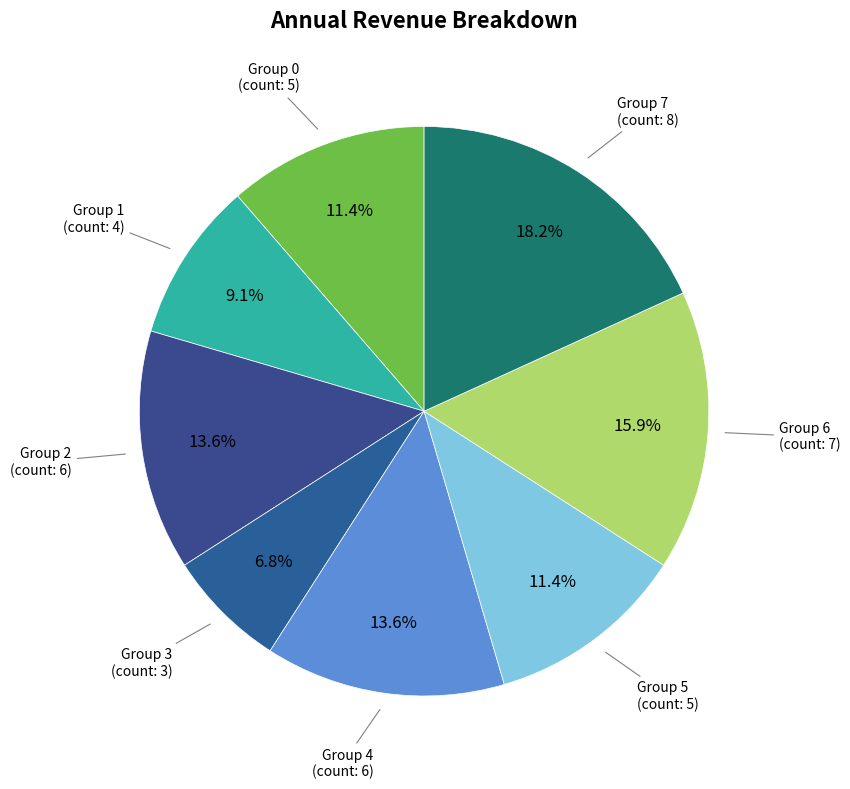

Count the number of slices in the pie.

8